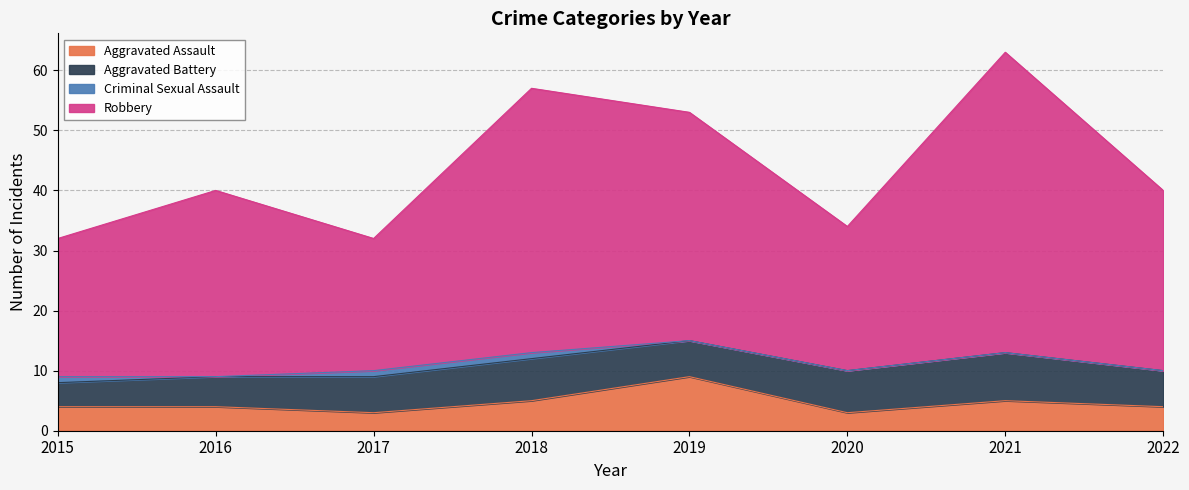

In Robbery, how many points are lower than both neighbors (excluding endpoints)?

2